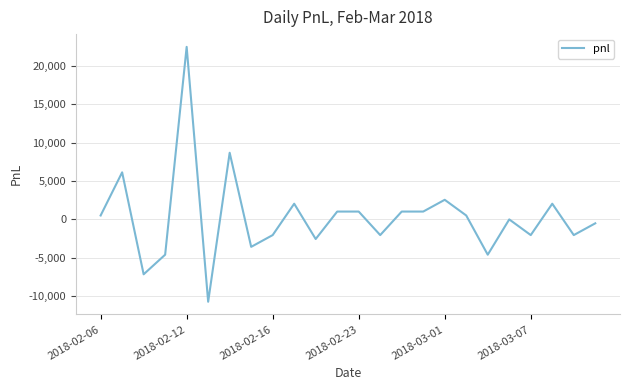

What is the greatest value displayed?

22440